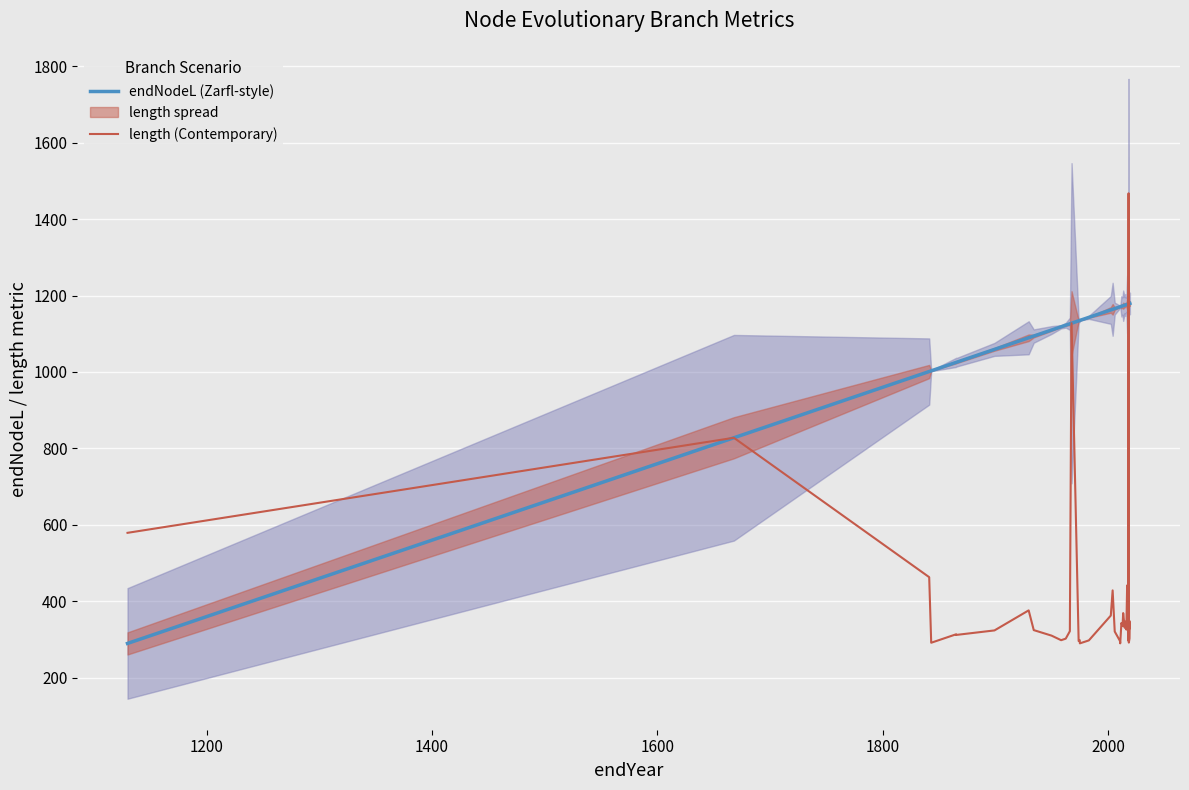

How many interior local peaks does the length (Contemporary) series have?

12